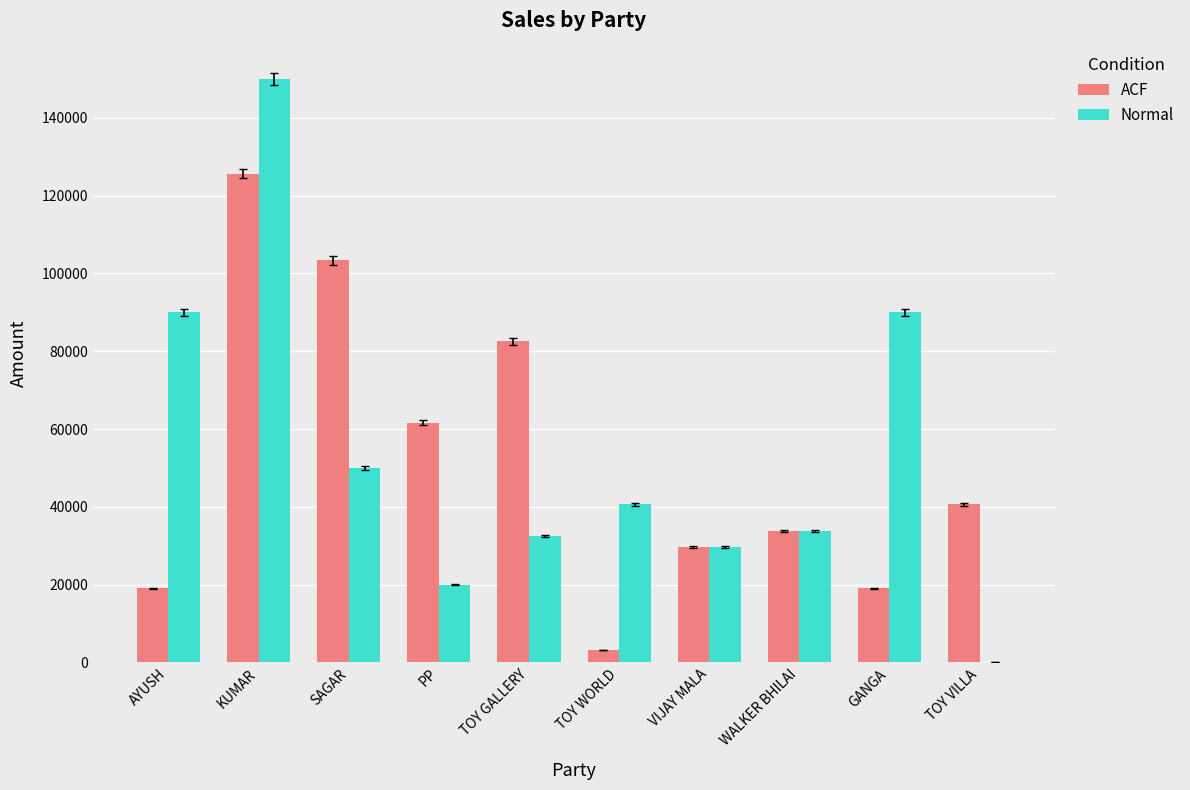

Count the number of categories in the chart.

10